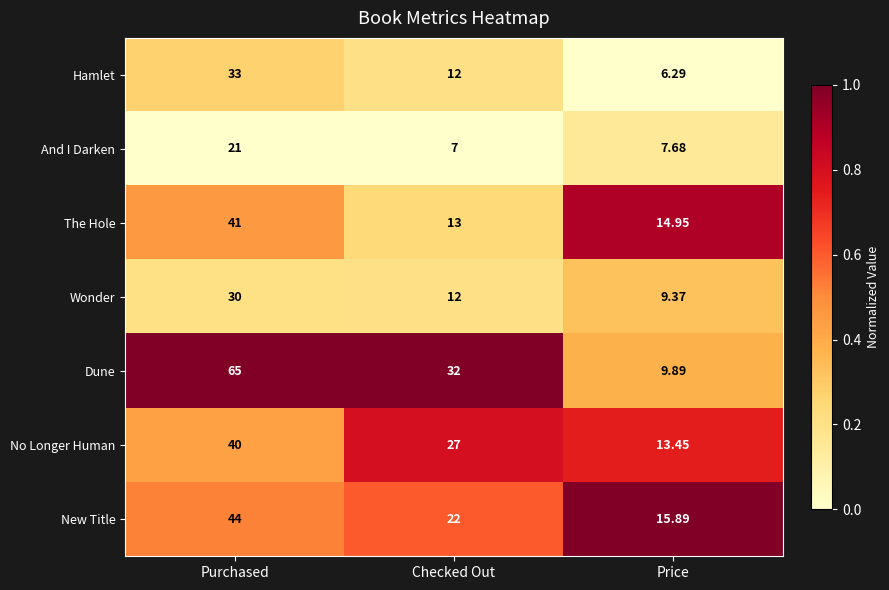

Which series has the largest range (max minus min)?

Dune